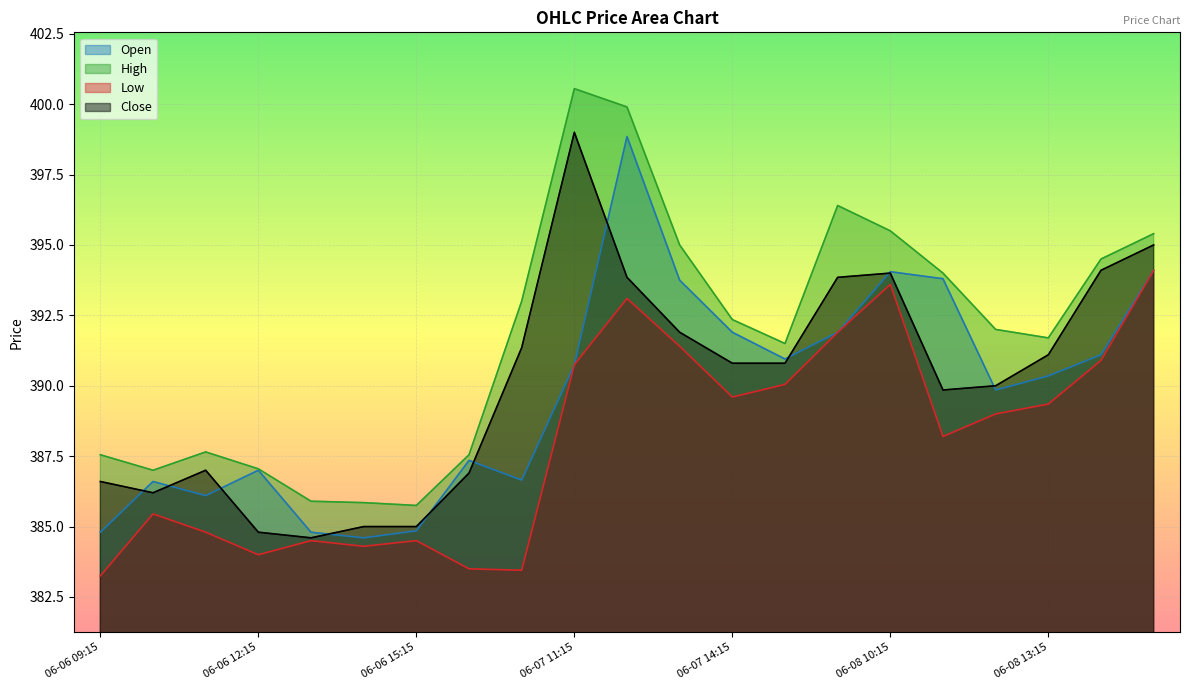

Rank the series by their maximum value, from lowest to highest.

Low, Open, Close, High